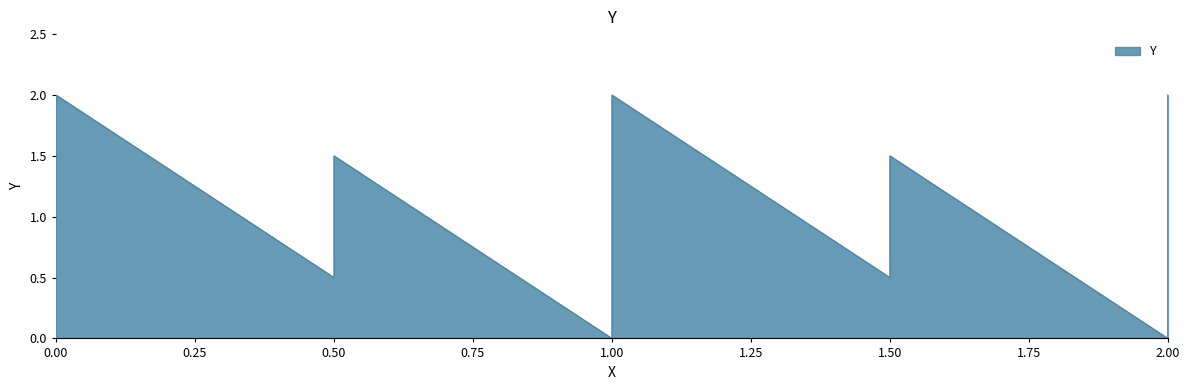

What is the sum of the values at 0 and 1.5?

2.5